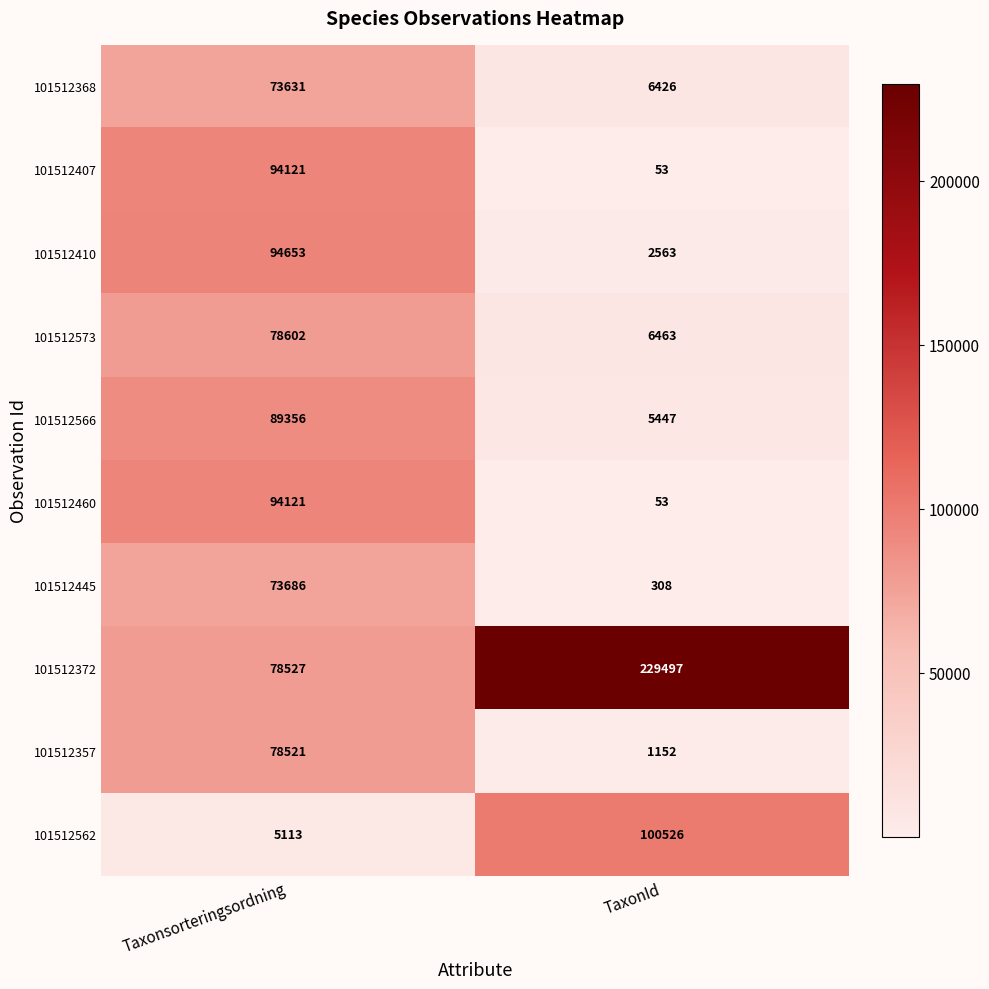

Which category has the lowest value across all series?

TaxonId